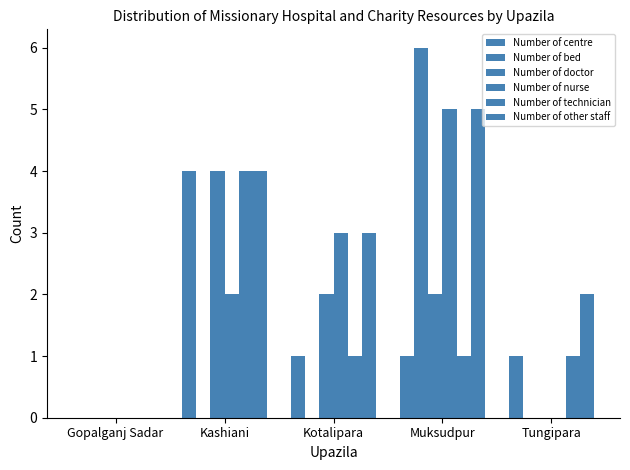

The value of Number of doctor at Tungipara is -2. True or false?

False